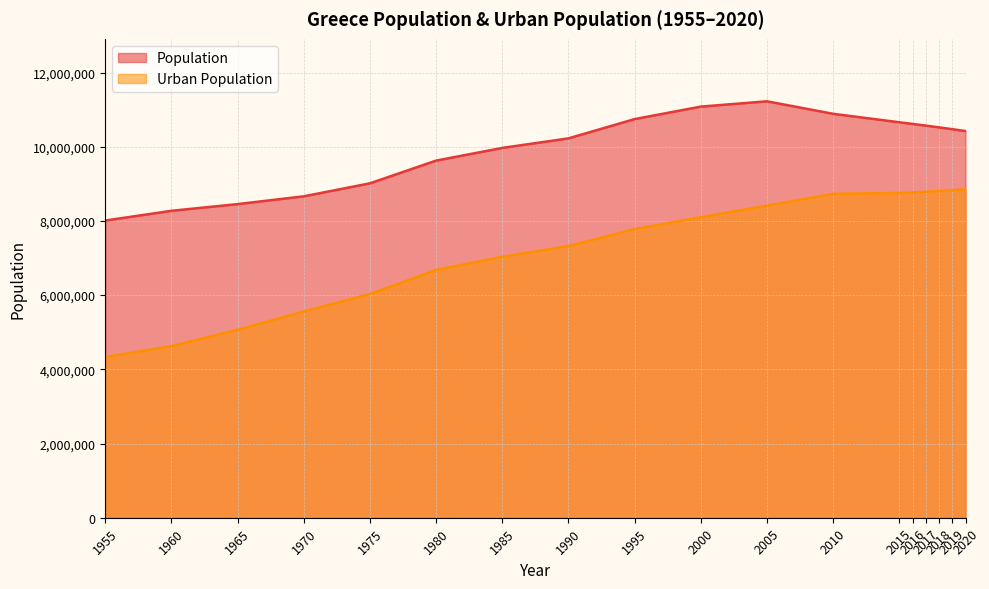

Between 1995 and 2019, which series saw the biggest shift?

Urban Population